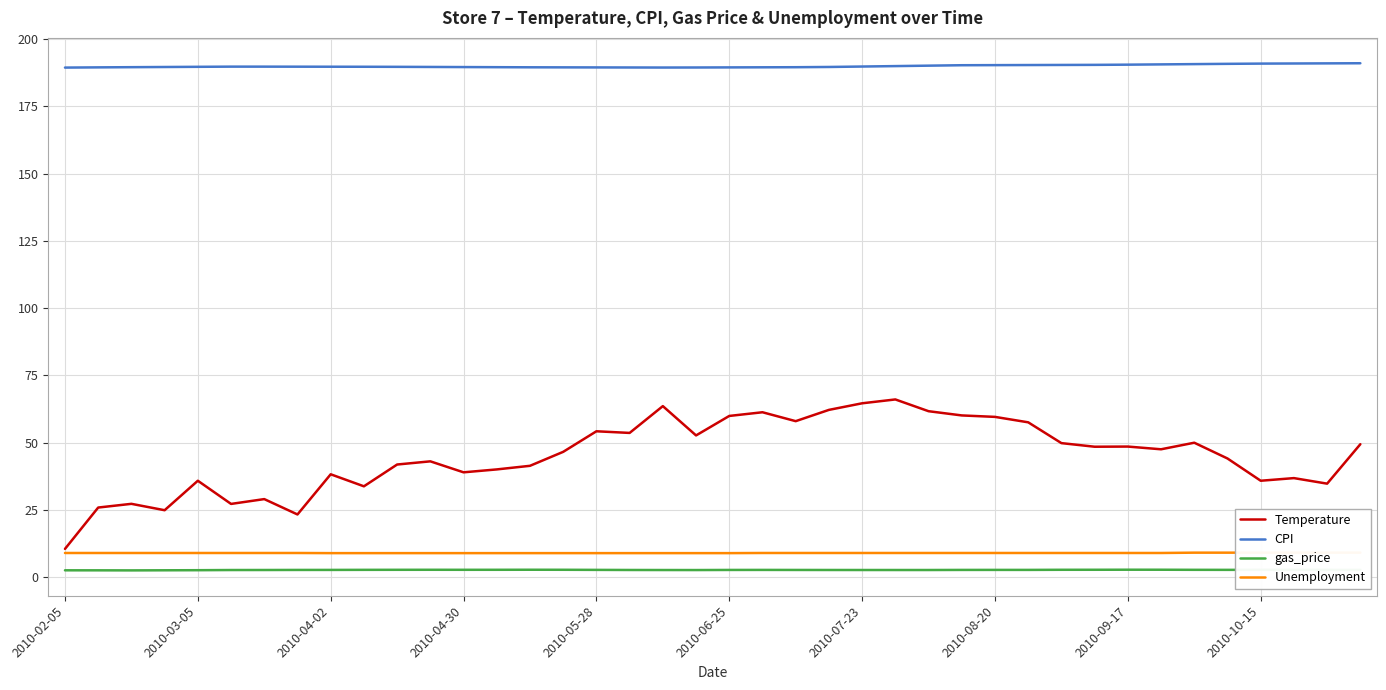

True or false: Unemployment has more than 0 interior local peaks.

False